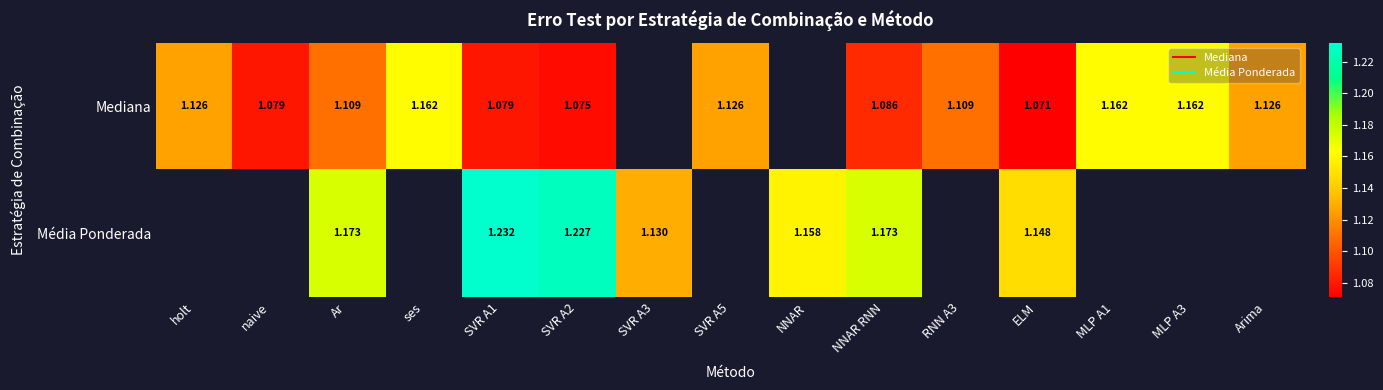

Count the number of categories in the chart.

15